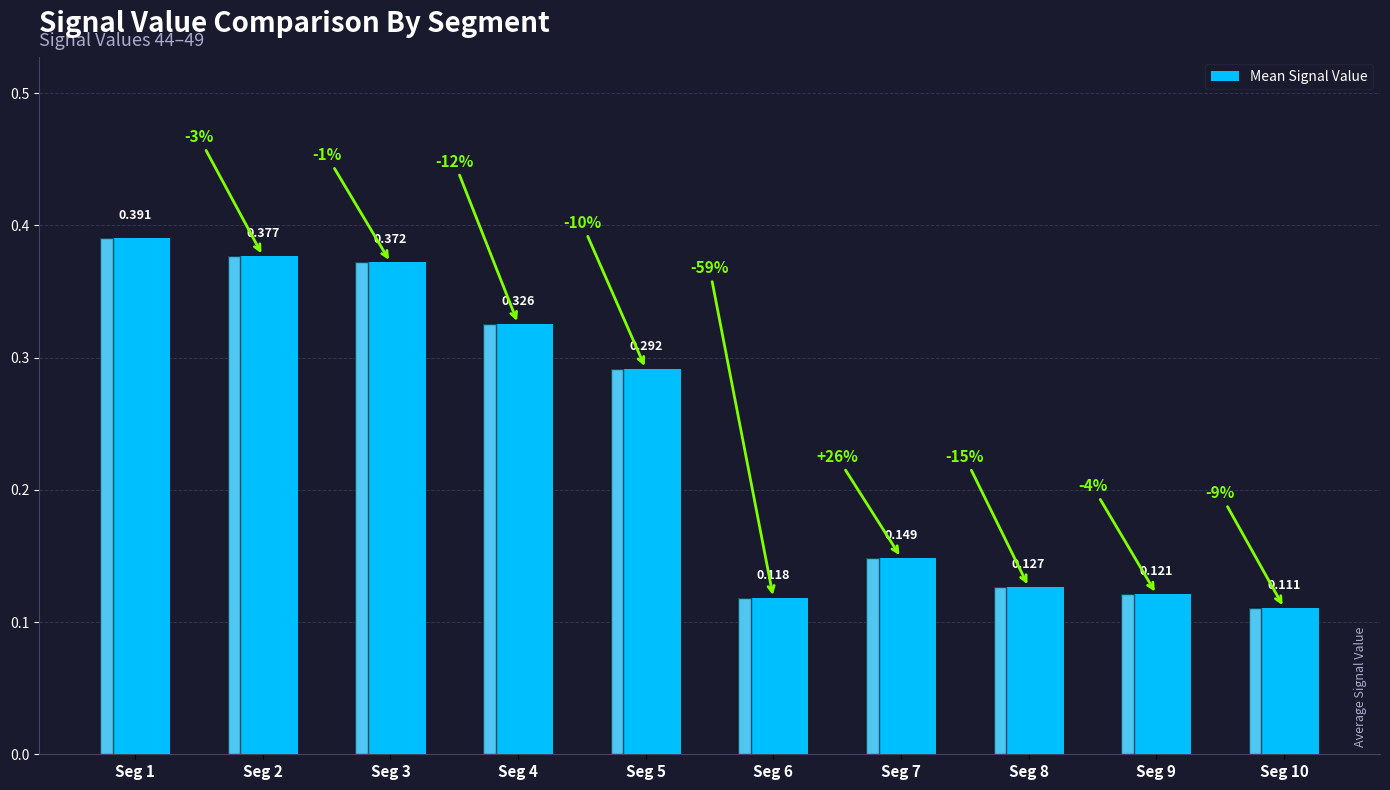

List the labels in order of value, largest first.

Seg 1, Seg 2, Seg 3, Seg 4, Seg 5, Seg 7, Seg 8, Seg 9, Seg 6, Seg 10